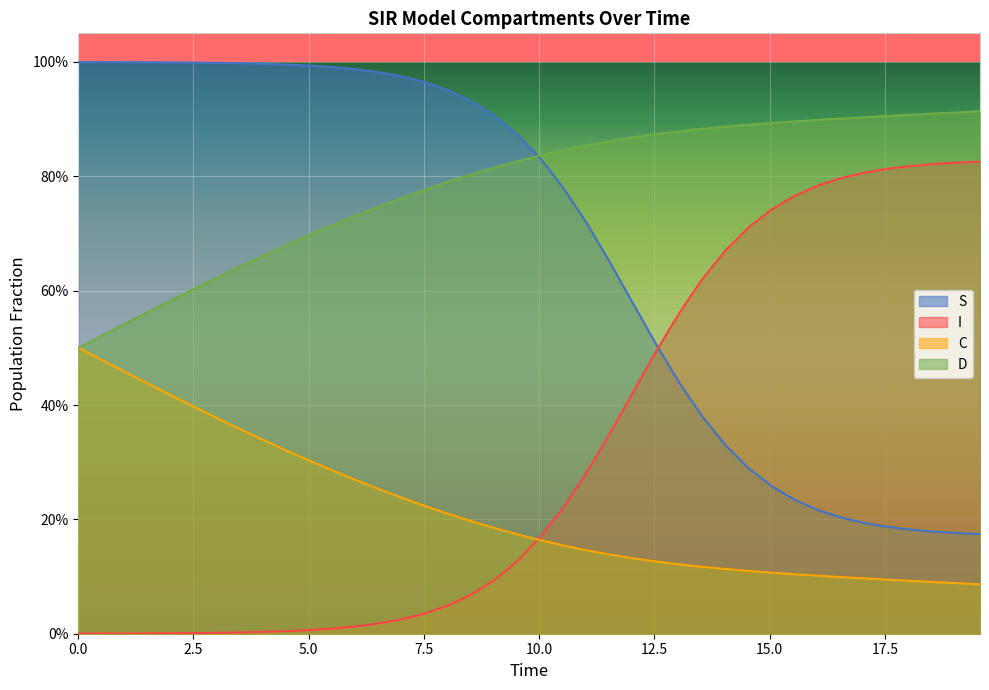

What is the greatest value displayed?

1.0